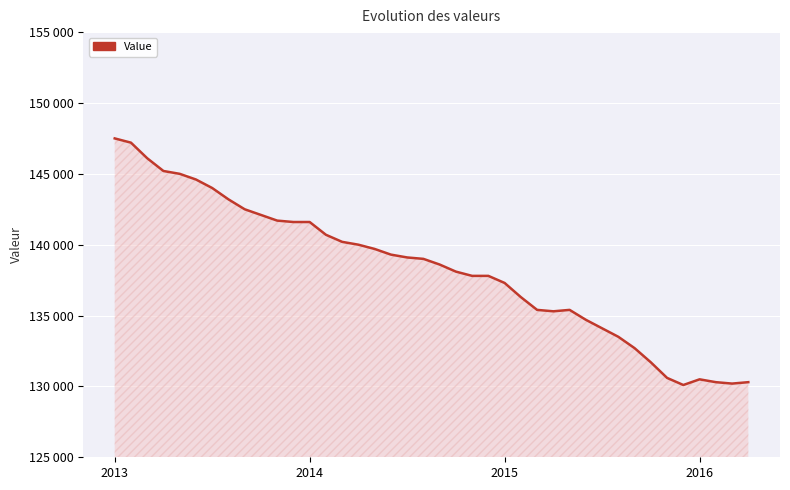

How many points are higher than both their immediate neighbors (excluding endpoints)?

2